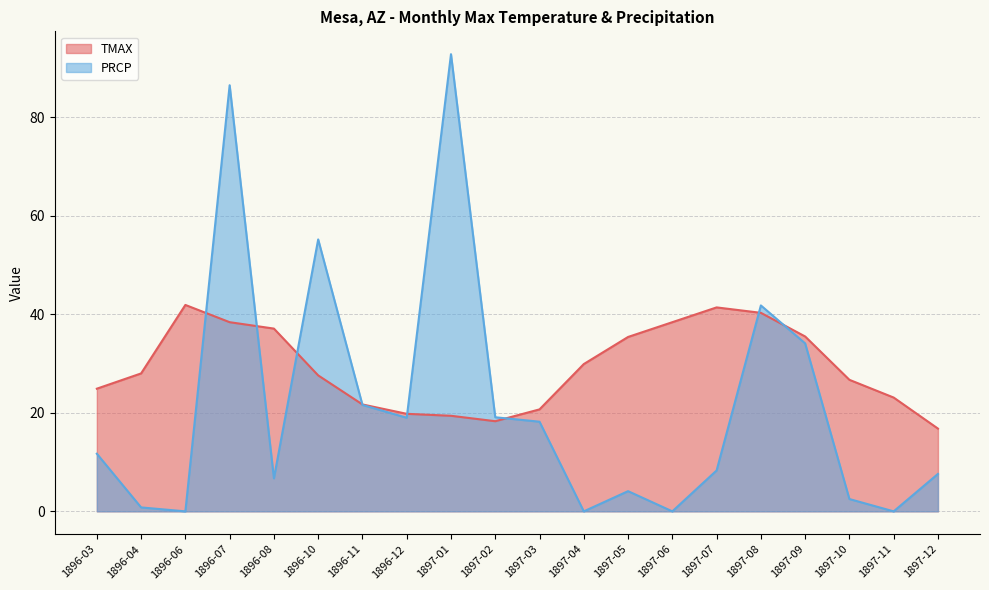

Which series has the widest spread of values?

PRCP